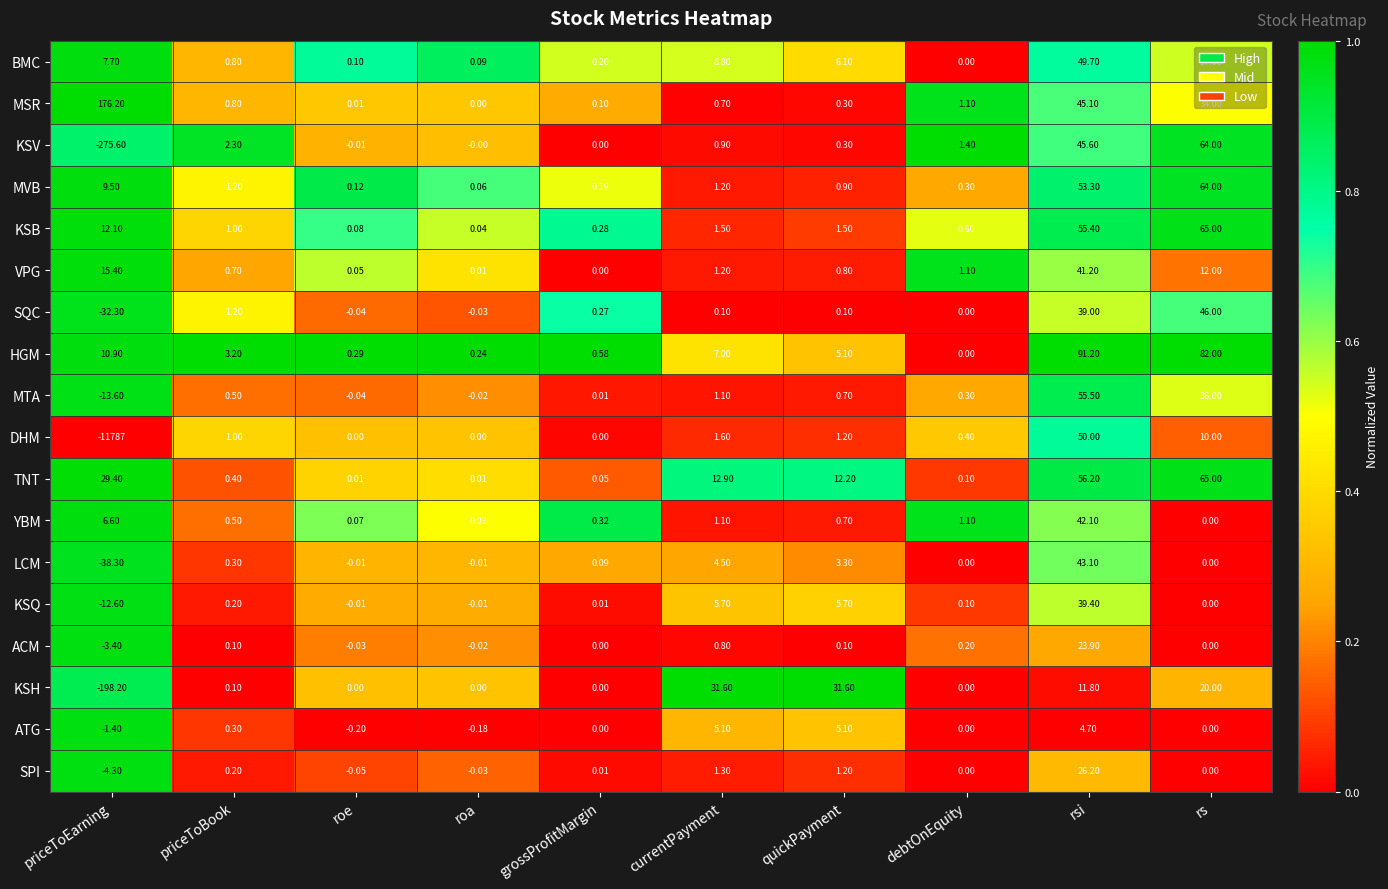

Count the number of data series in this chart.

18